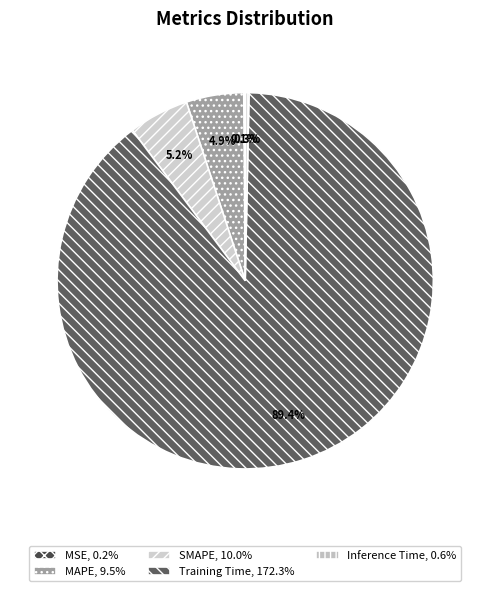

Is there a majority slice in this chart?

Yes